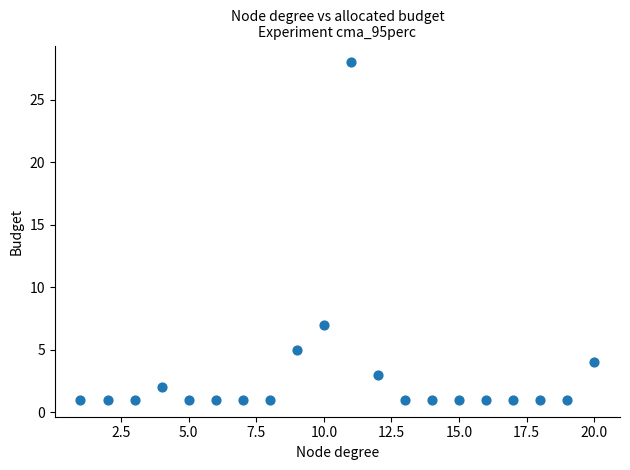

What is the range of X values (max minus min)?

19